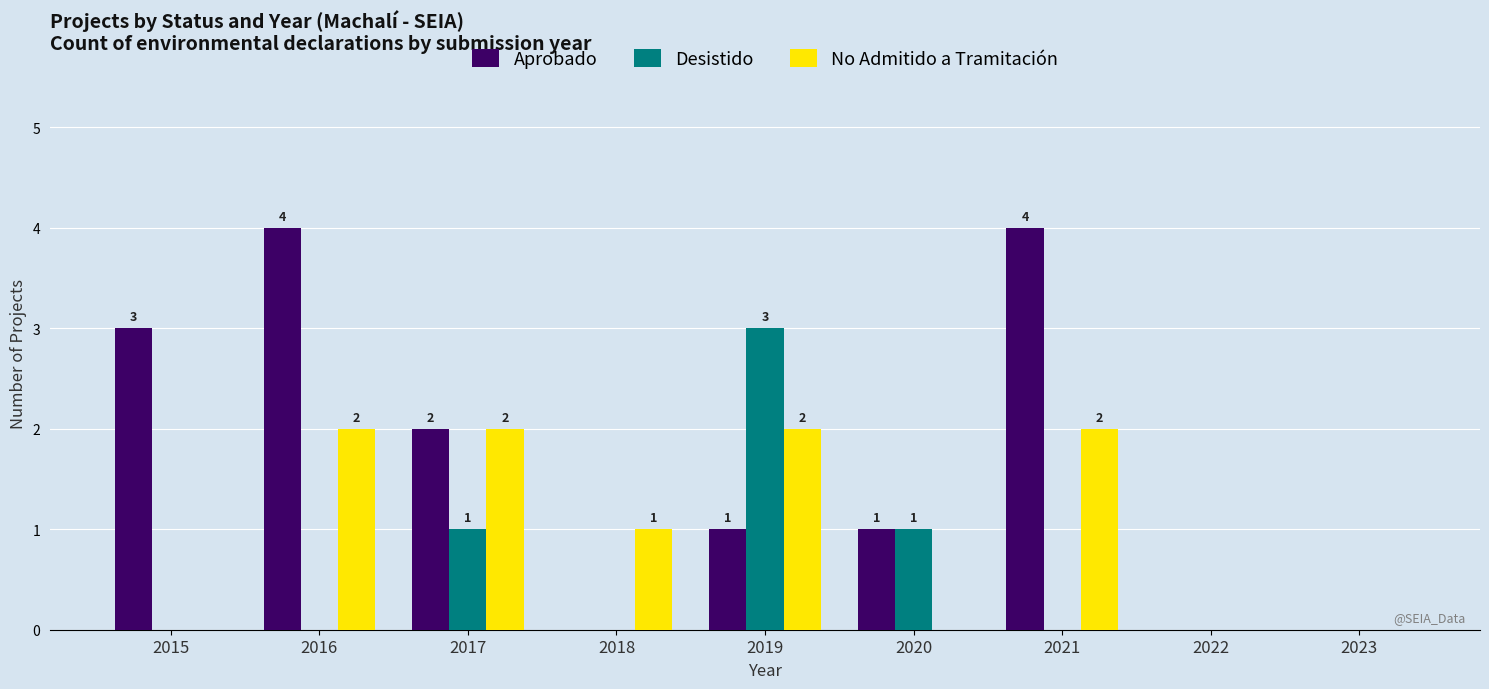

What is the maximum value for Aprobado?

4